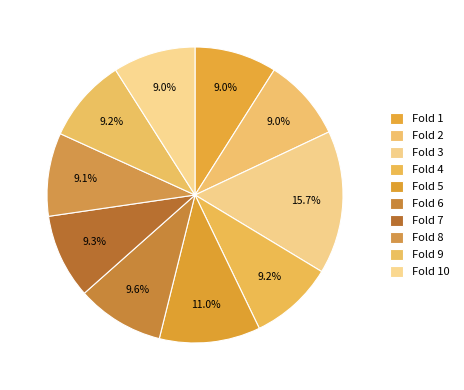

To the nearest percent, what is the average slice percentage?

10%